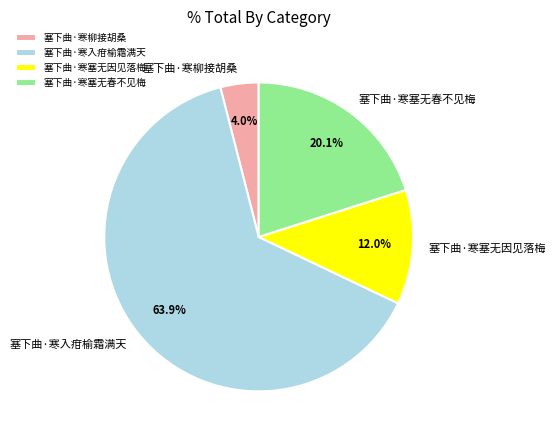

Which slice is the smallest?

塞下曲·寒柳接胡桑